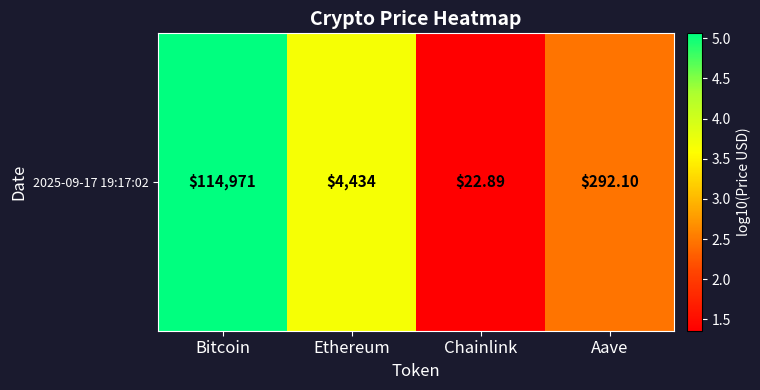

Which label corresponds to the smallest value in the chart?

Chainlink